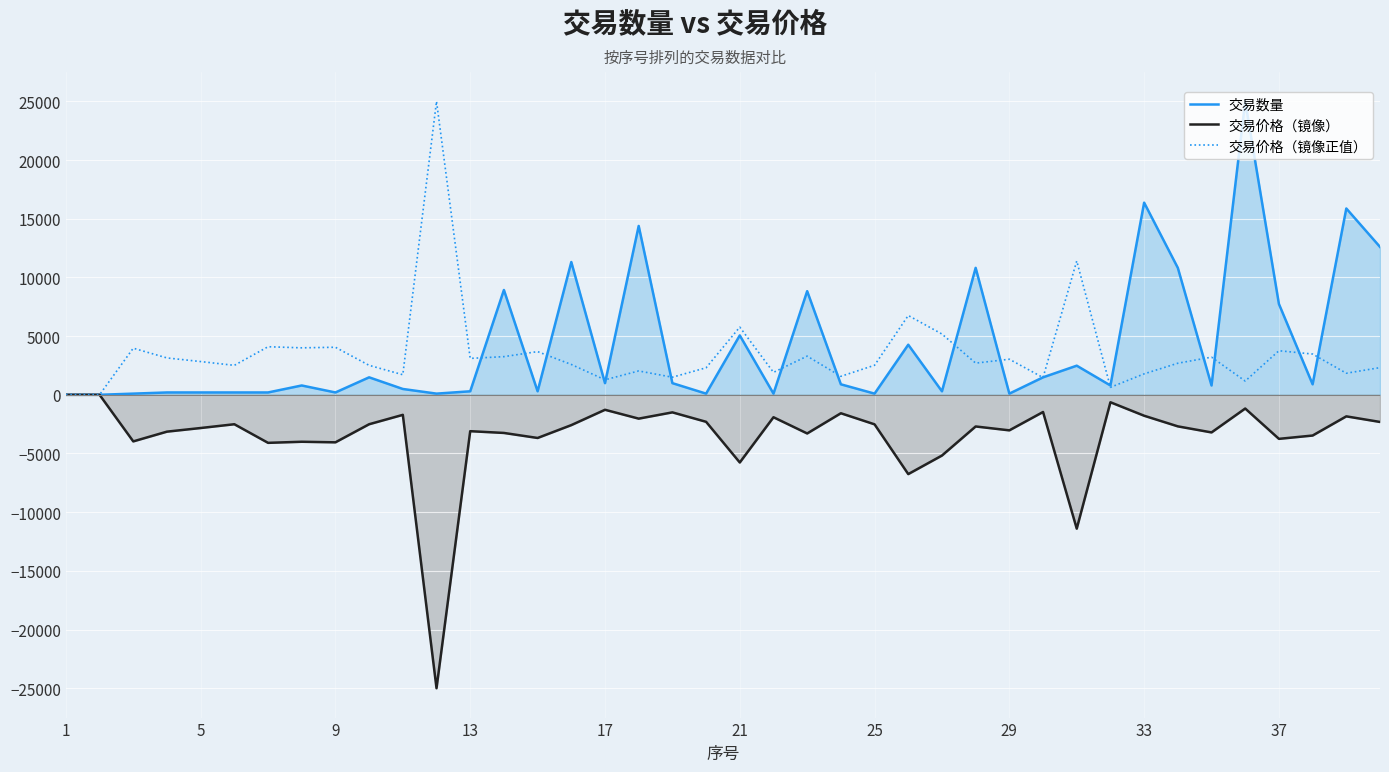

What is the minimum value for 交易价格（镜像）?

-25000.0